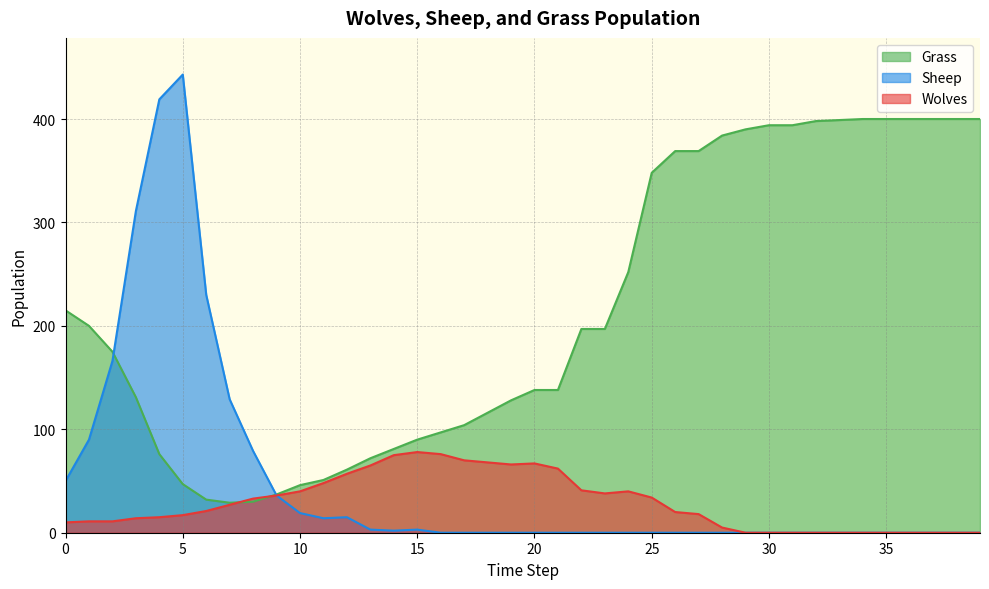

What is the sum of the Wolves values at 7 and 4?

42